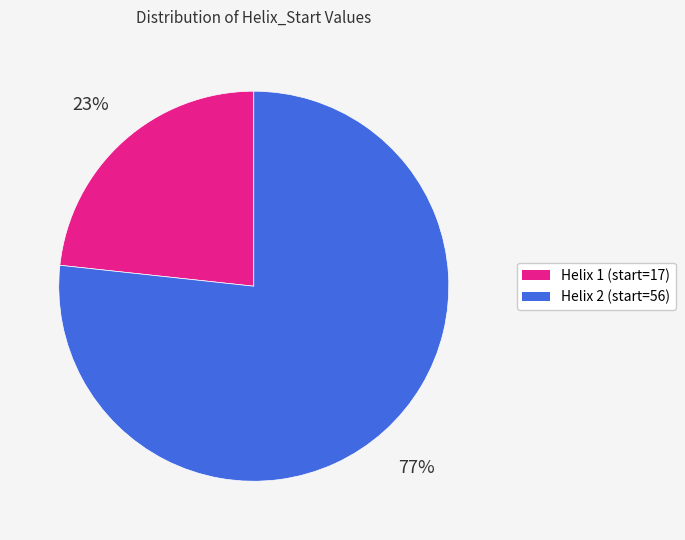

Is the sum of Helix 1 (start=17) and Helix 2 (start=56) greater than half?

Yes